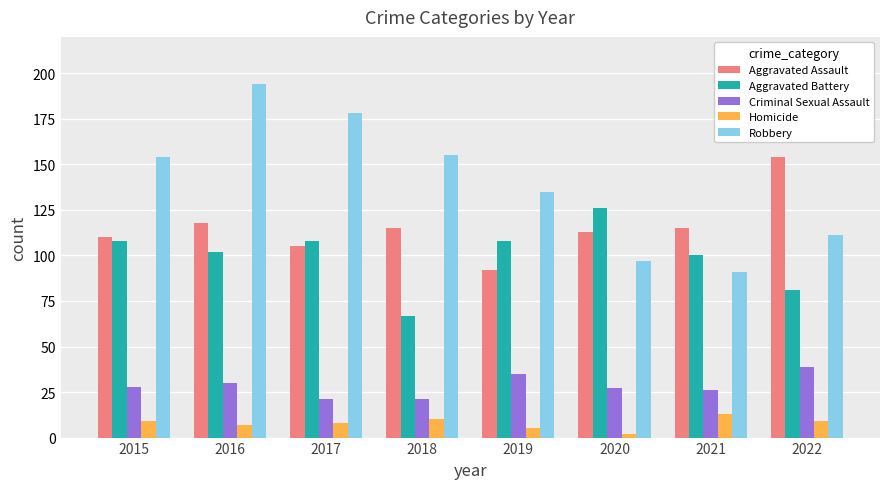

Which series has the largest total across all categories?

Robbery